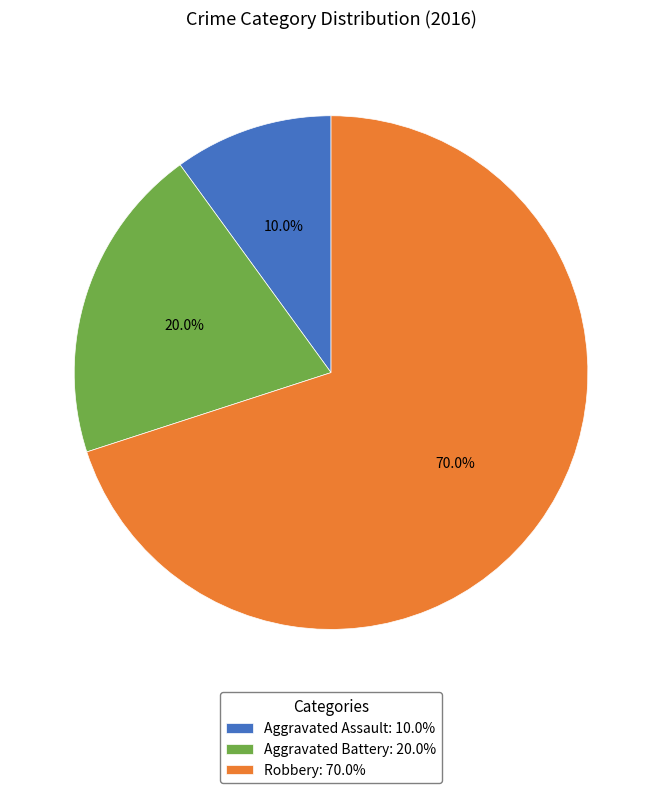

Is there any slice that represents more than half of the pie?

Yes